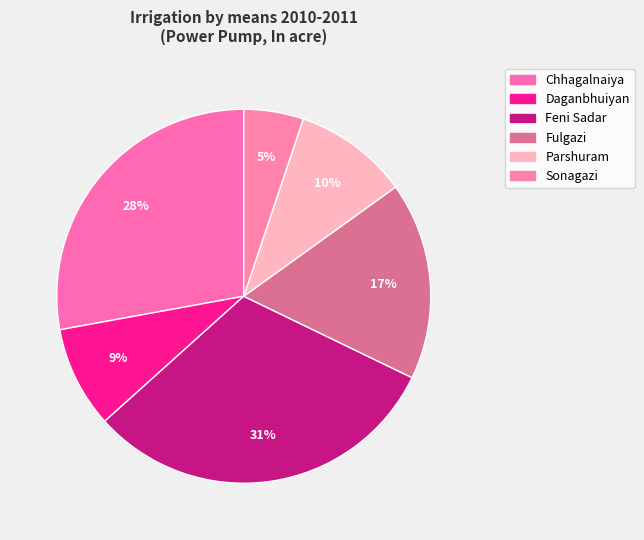

True or false: Sonagazi accounts for 5% of the total.

True